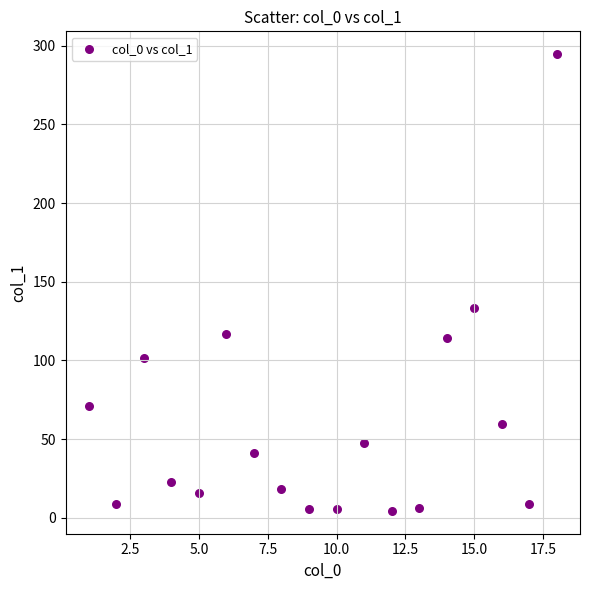

What is the range of X values (max minus min)?

17.0